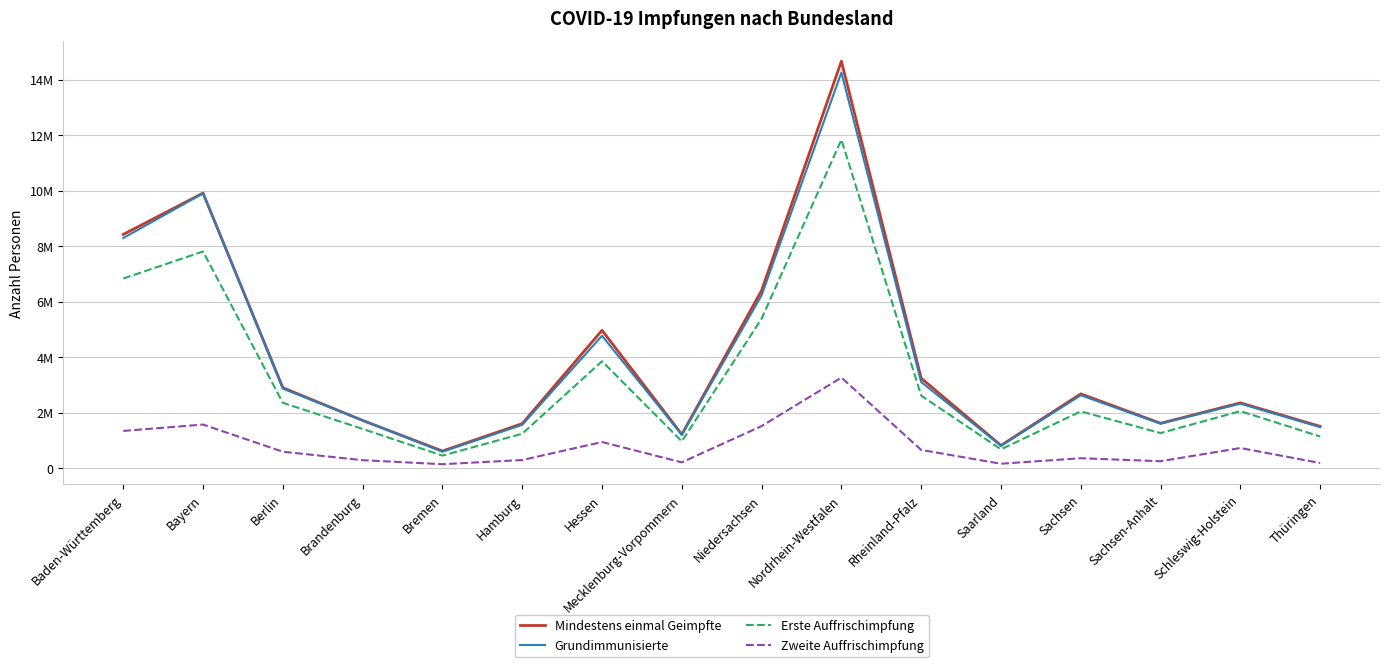

Where does the Erste Auffrischimpfung series first go above 2057887?

Baden-Württemberg